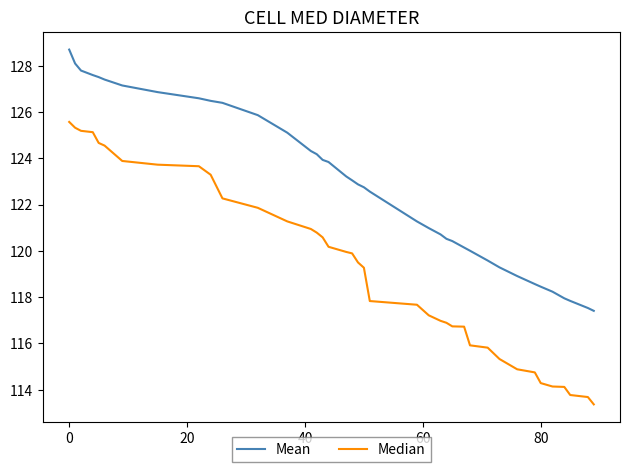

How many lines are shown in the chart?

2